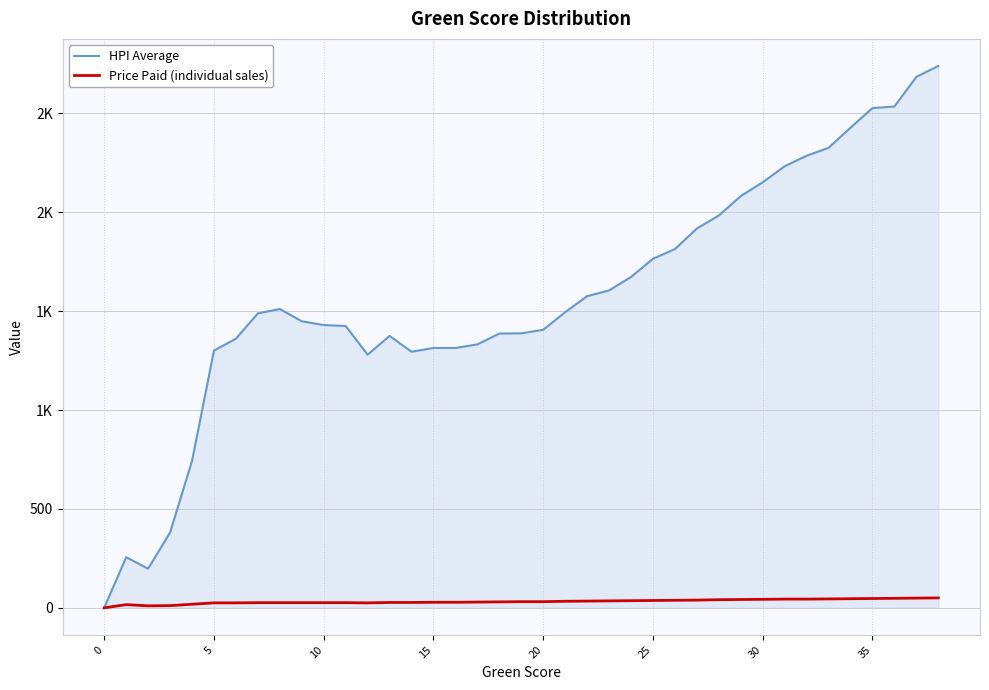

True or false: HPI Average and Price Paid (individual sales) intersect in this chart.

False